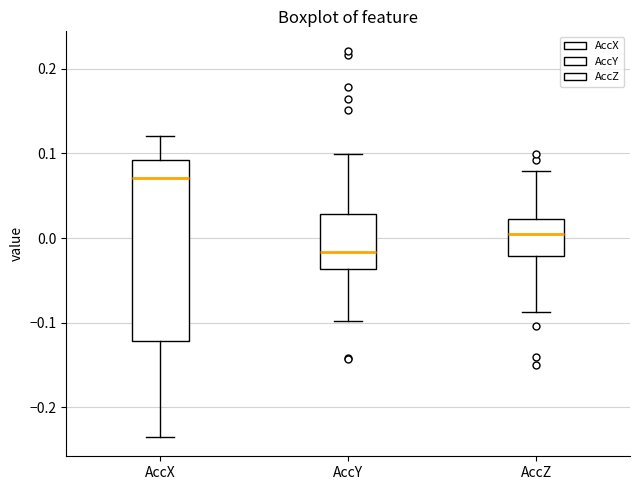

Reading left to right, transcribe this box plot: for each box, give where its median line is, the range the box spans, and where its two whiskers end, as read against the y-axis. The values are not printed on the chart, so give them approximately, as read against the axis.

AccX: median 0.07, box -0.12 to 0.09, whiskers -0.24 to 0.12
AccY: median -0.02, box -0.04 to 0.03, whiskers -0.10 to 0.10
AccZ: median 0.00, box -0.02 to 0.02, whiskers -0.09 to 0.08